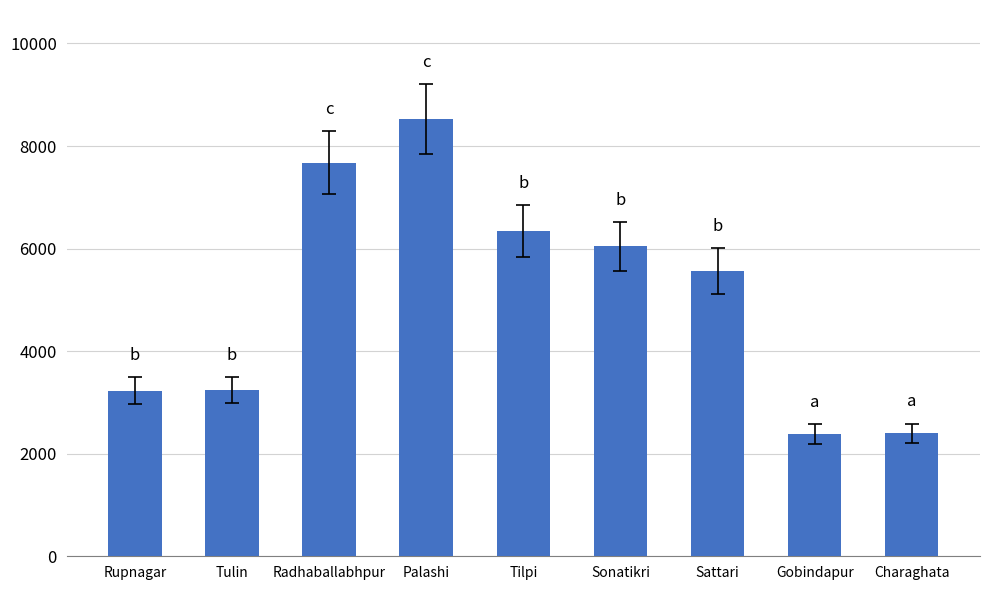

What is the maximum value shown in the chart?

8522